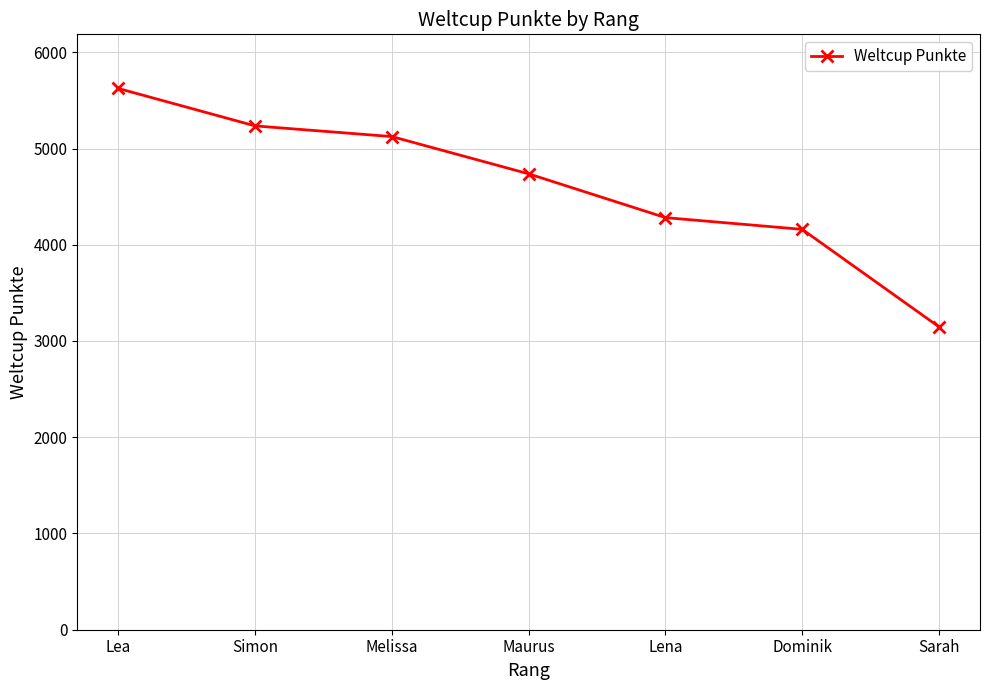

What is the label of the 7th point from the right?

Lea